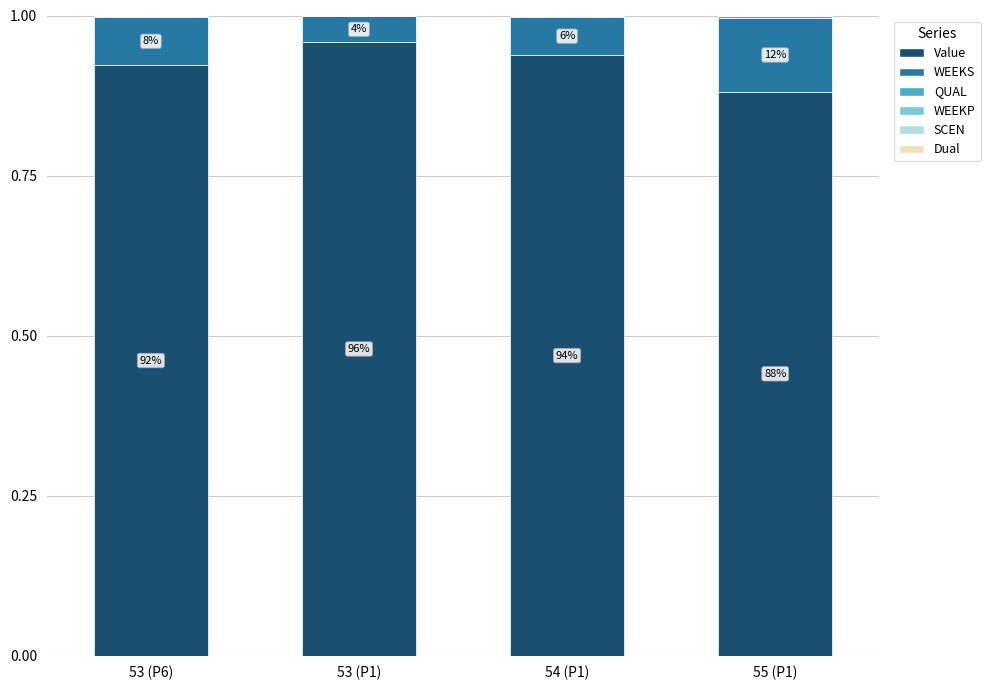

What is the sum of all Value values?

3.7